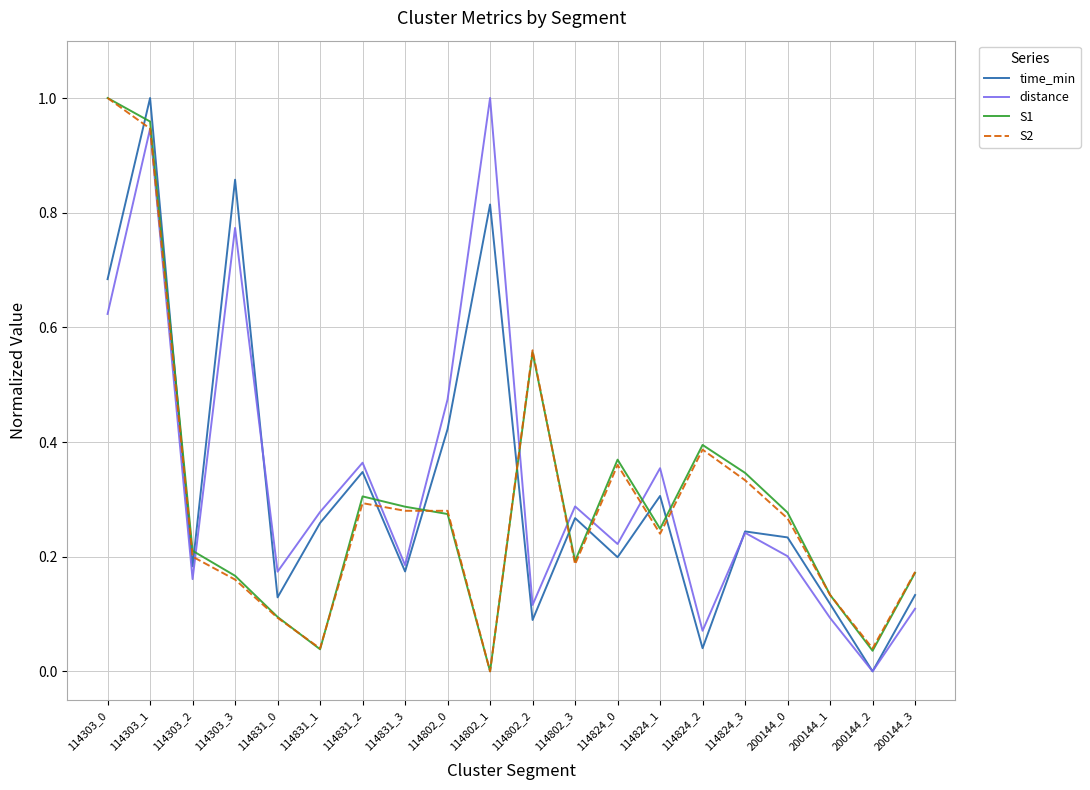

How many times do time_min and S2 cross each other?

10